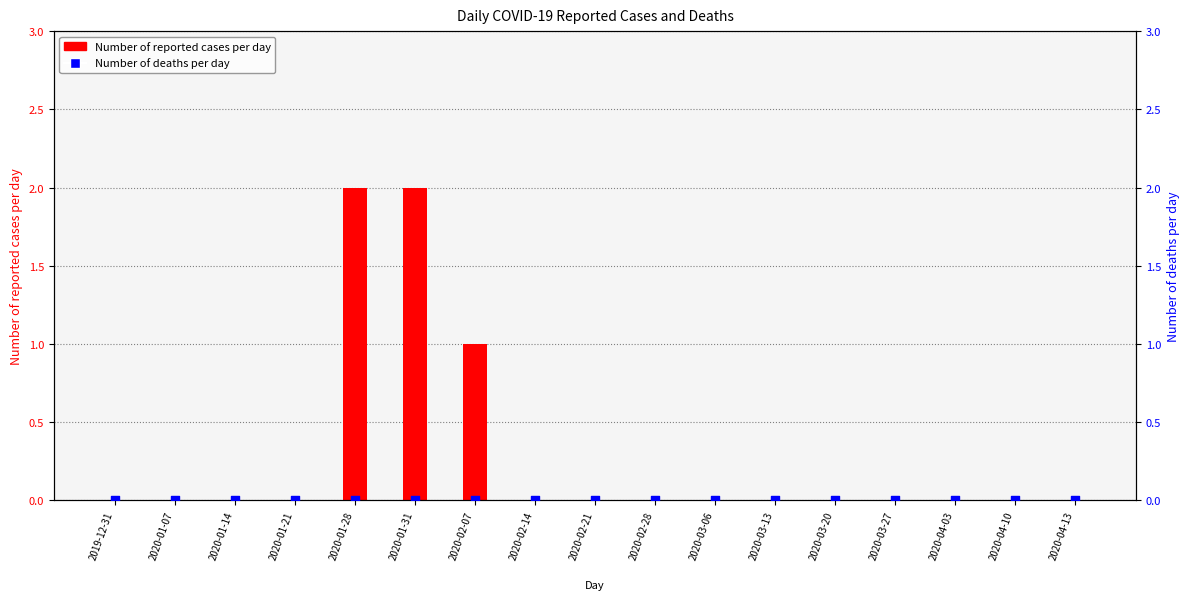

Which series has the widest spread of Y values?

Number of reported cases per day